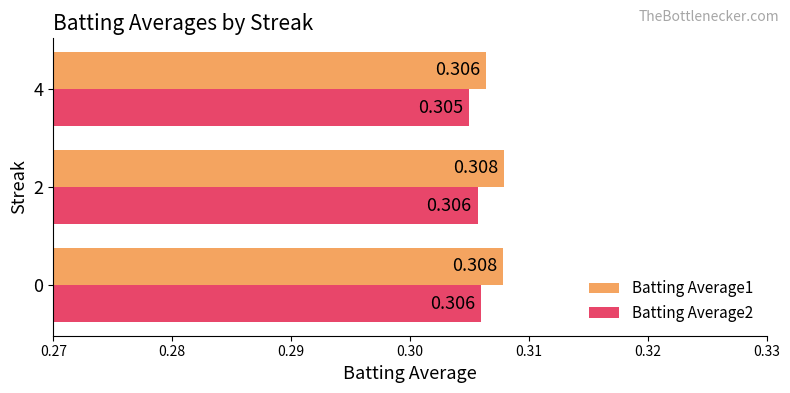

Is the value of Batting Average1 at 0 greater than the value of Batting Average2 at 0?

Yes